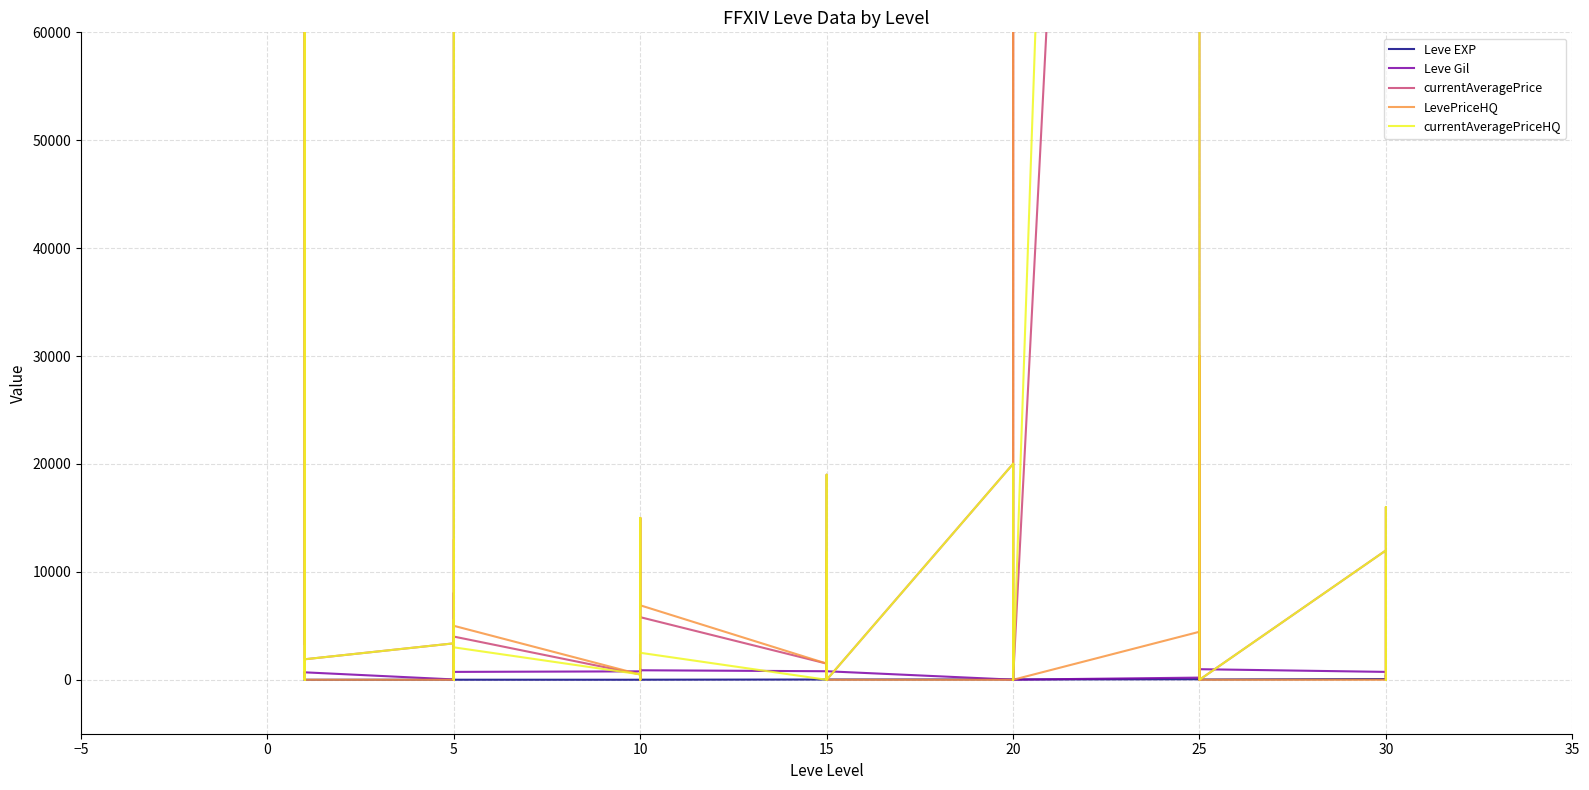

What is the maximum value for Leve Gil?

990